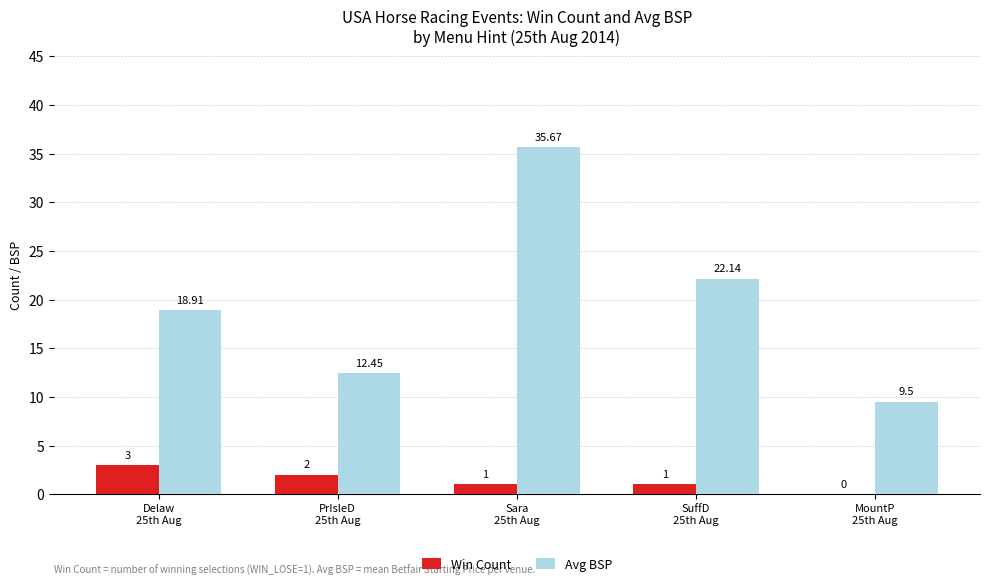

Which series has the largest total across all categories?

Avg BSP